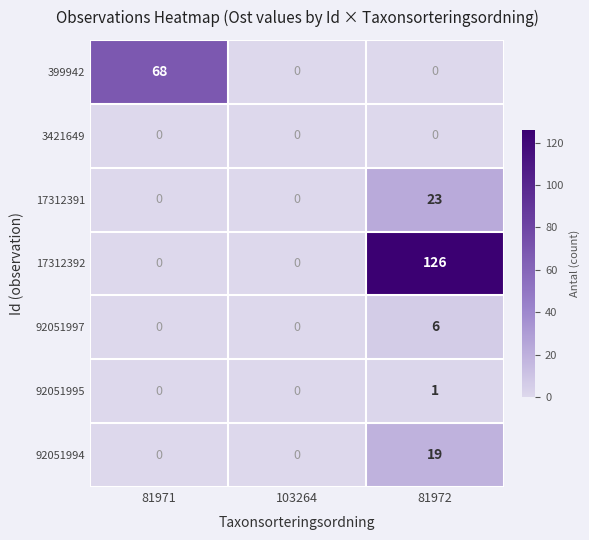

Rank the series by their maximum value, from highest to lowest.

17312392, 399942, 17312391, 92051994, 92051997, 92051995, 3421649